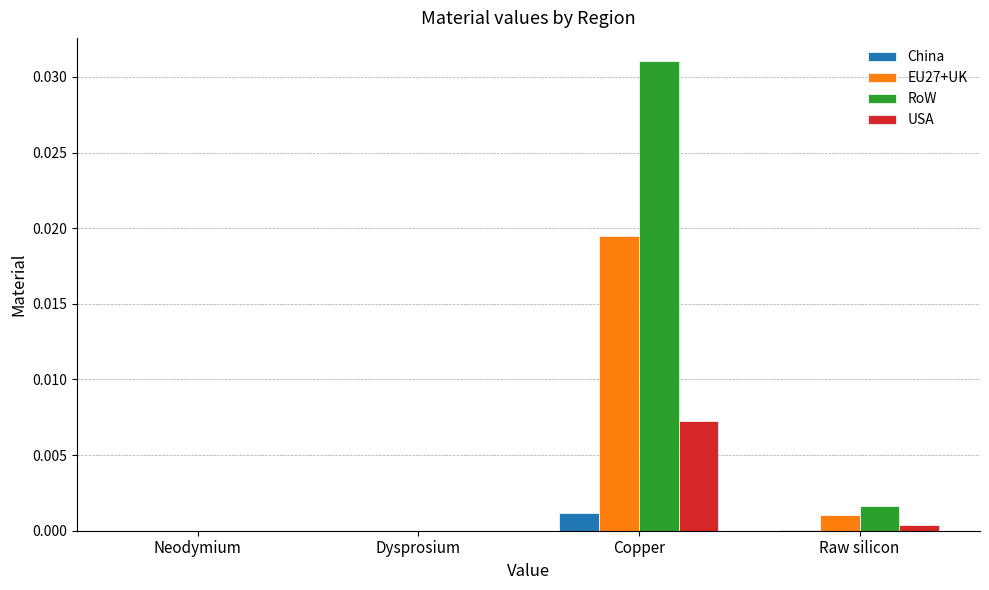

Which series has the largest range (max minus min)?

RoW